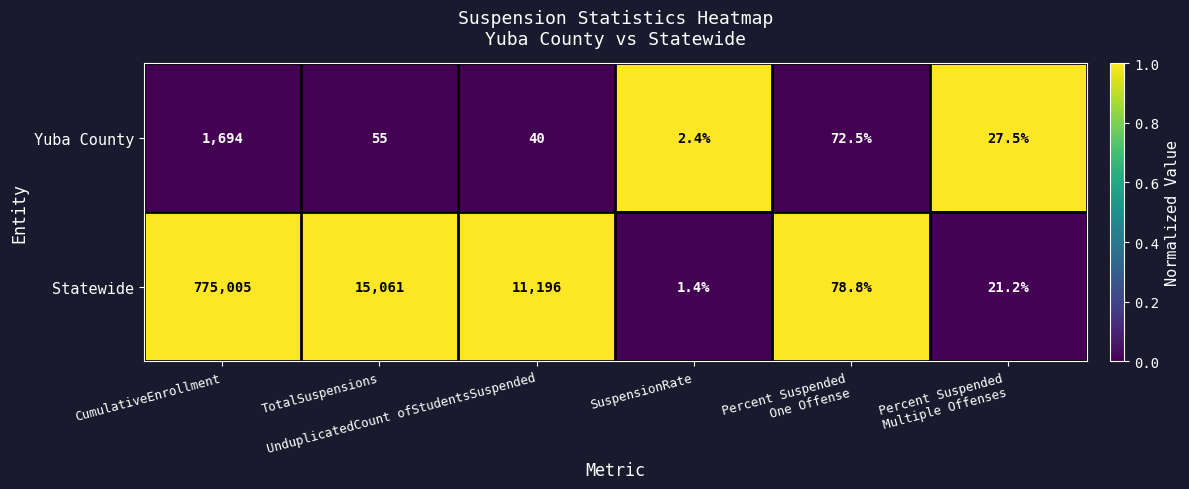

Which series has the largest range (max minus min)?

Statewide